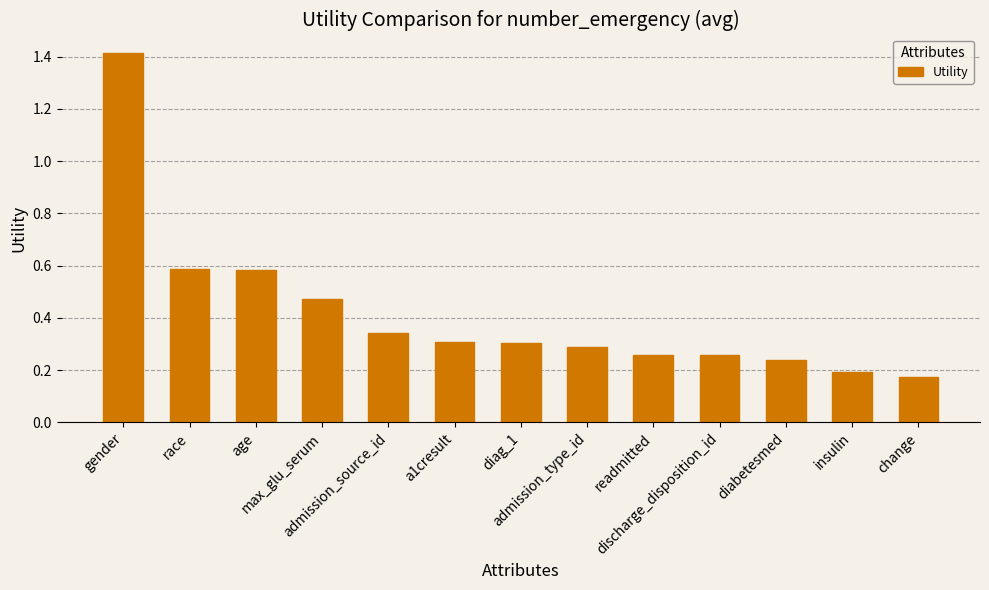

What is the change in value from age to diabetesmed?

-0.3